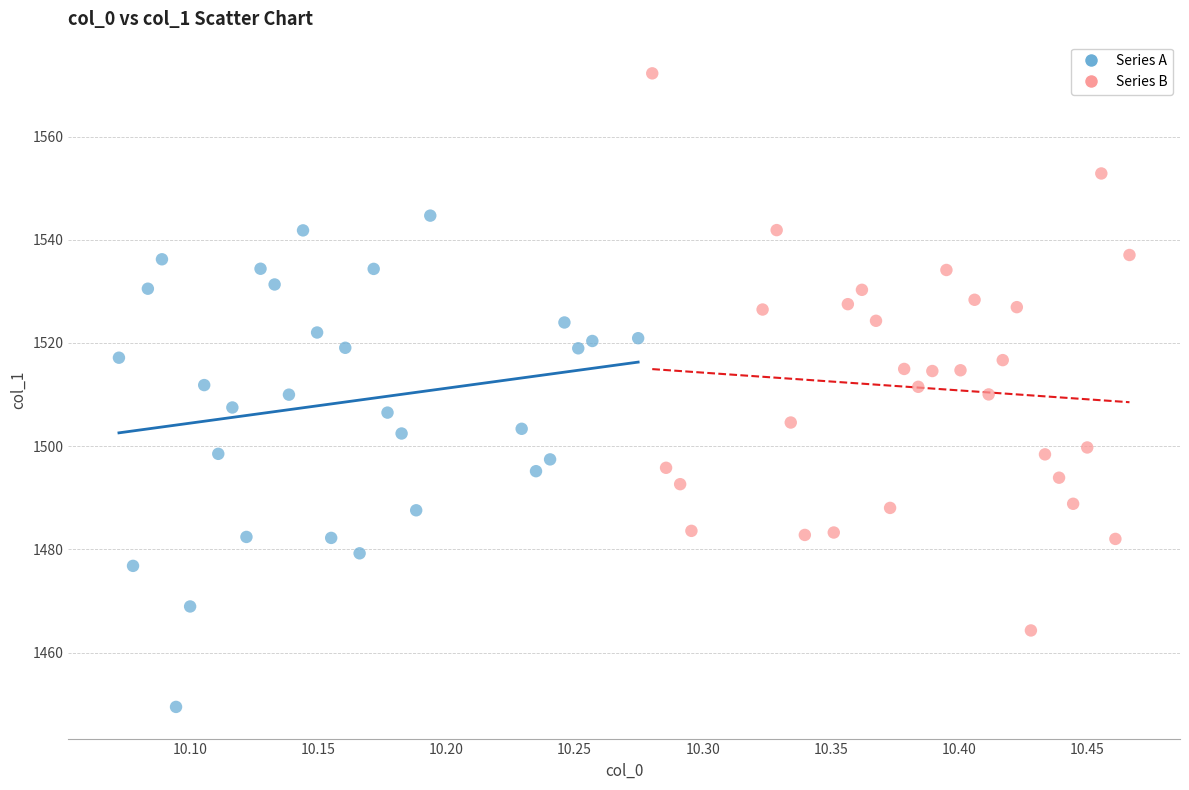

Which series reaches the maximum Y coordinate?

Series B